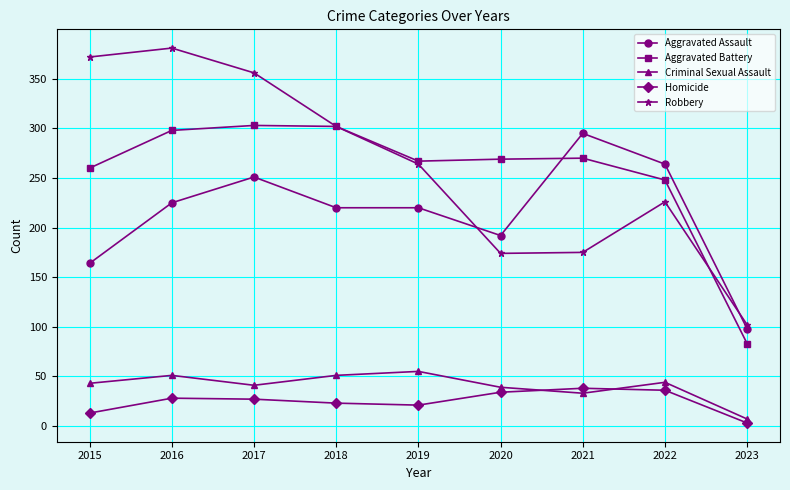

How many lines are shown in the chart?

5